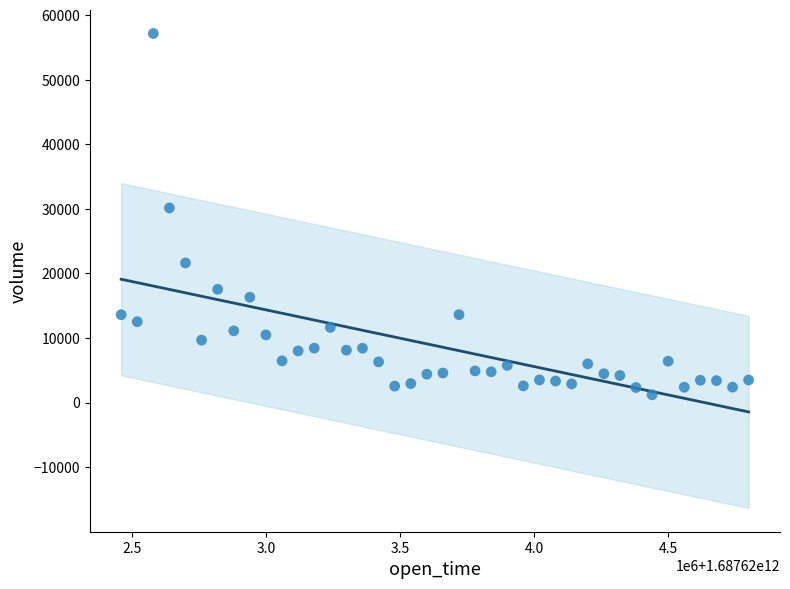

What Y value in the scatter plot is closest to 29181?

30138.5